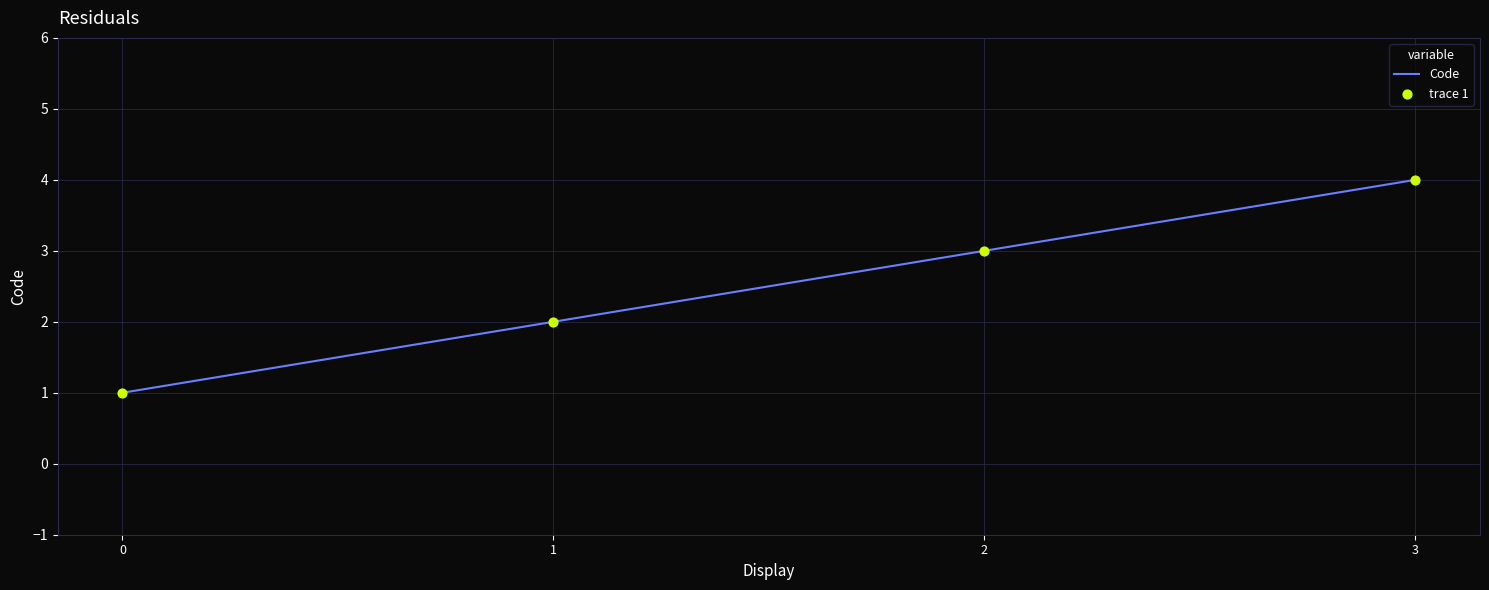

What is the greatest value displayed?

4